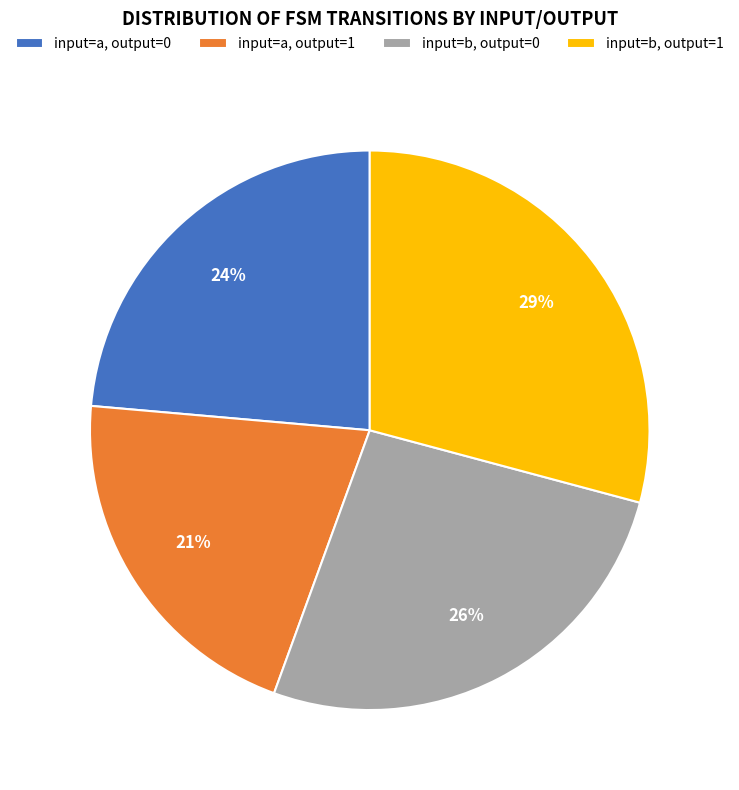

Approximately how many times larger is the value at input=b, output=1 compared to input=a, output=0?

1.2